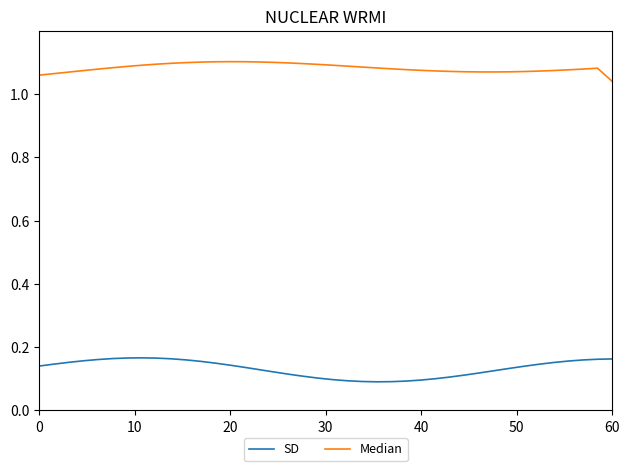

True or false: SD and Median intersect in this chart.

False